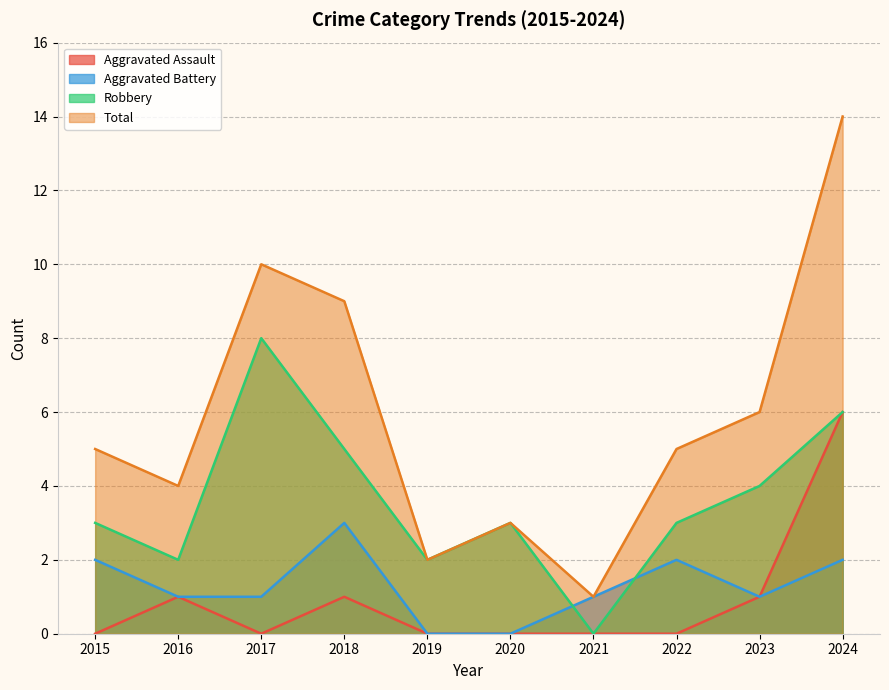

How many interior local valleys does the Robbery series have?

3